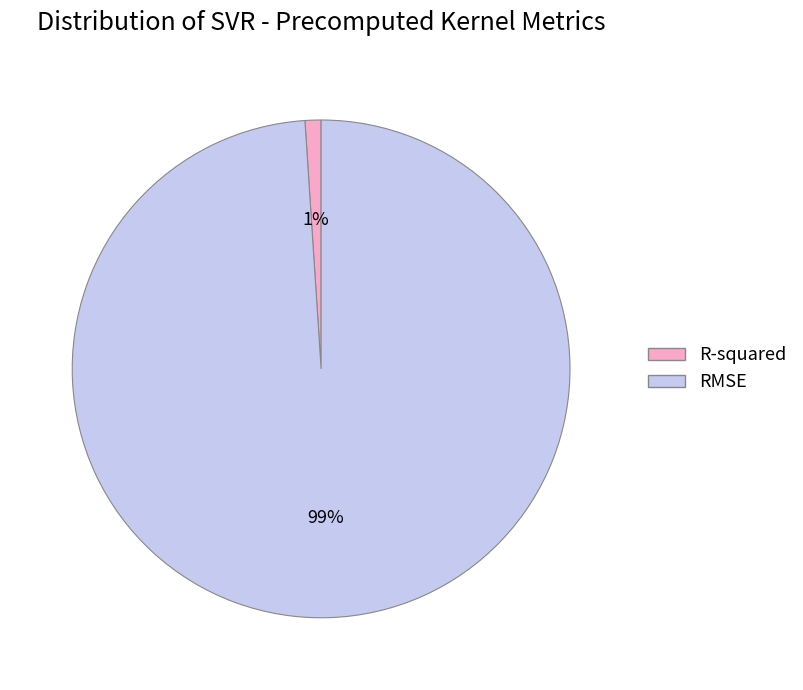

What is the largest slice in the pie chart?

RMSE